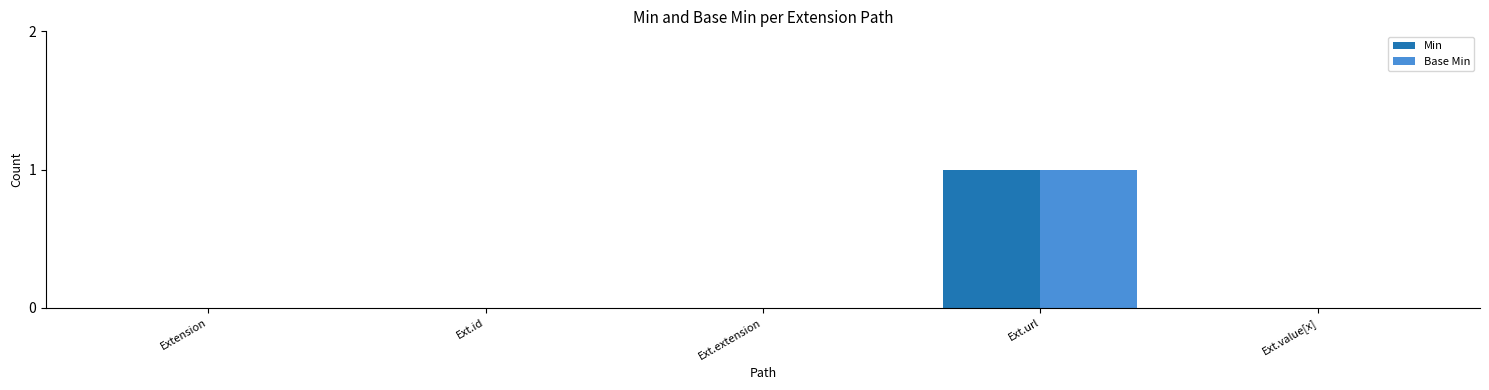

At which label does Base Min reach its peak?

Ext.url